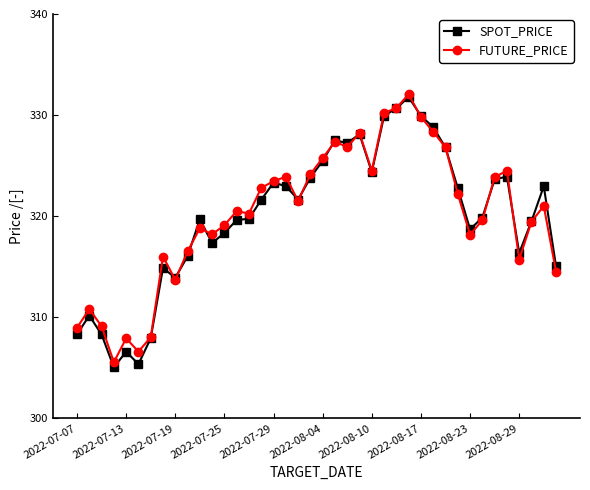

Which series has the largest range (max minus min)?

SPOT_PRICE